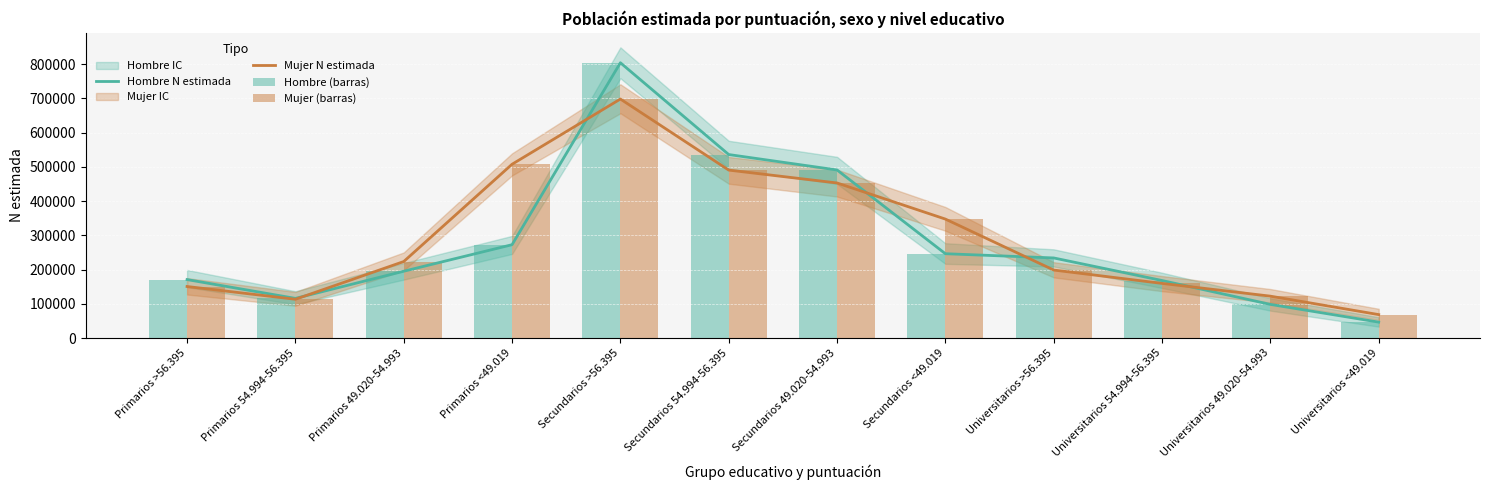

At which category does the chart reach its minimum across all series?

Universitarios <49.019